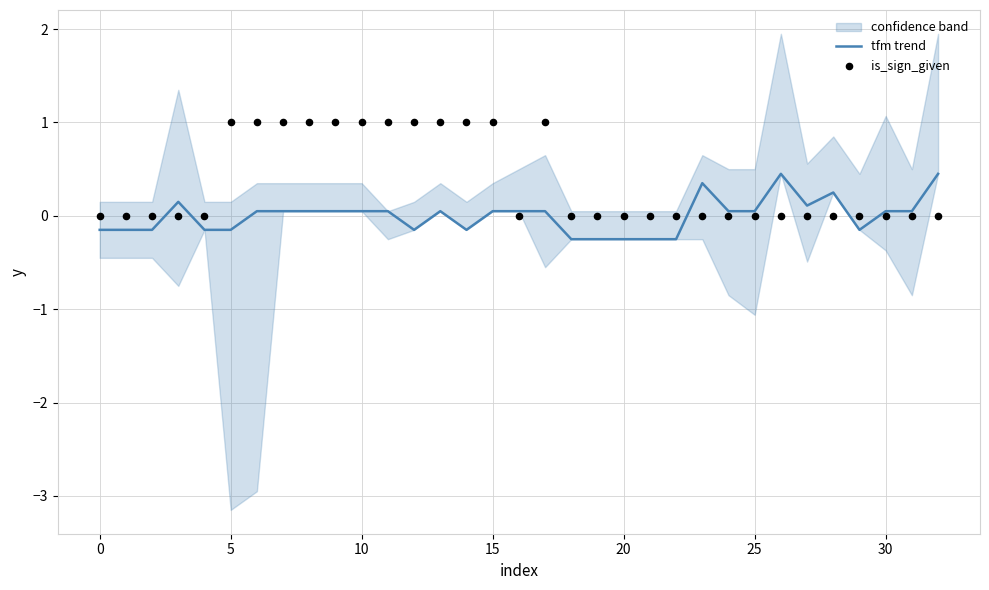

Which series has the largest total across all categories?

is_sign_given